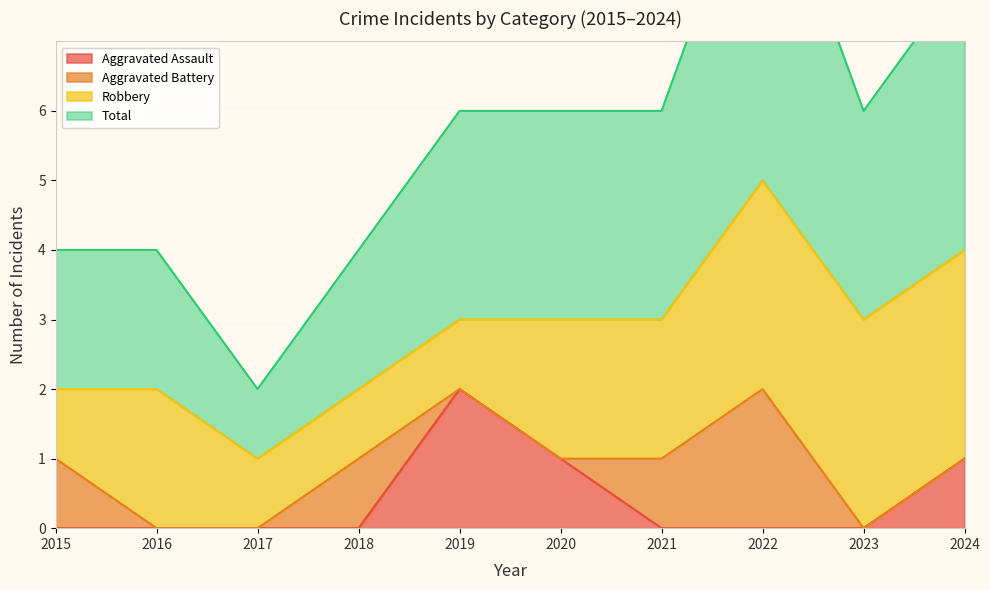

The Aggravated Assault series shows 2 at 2024. True or false?

False